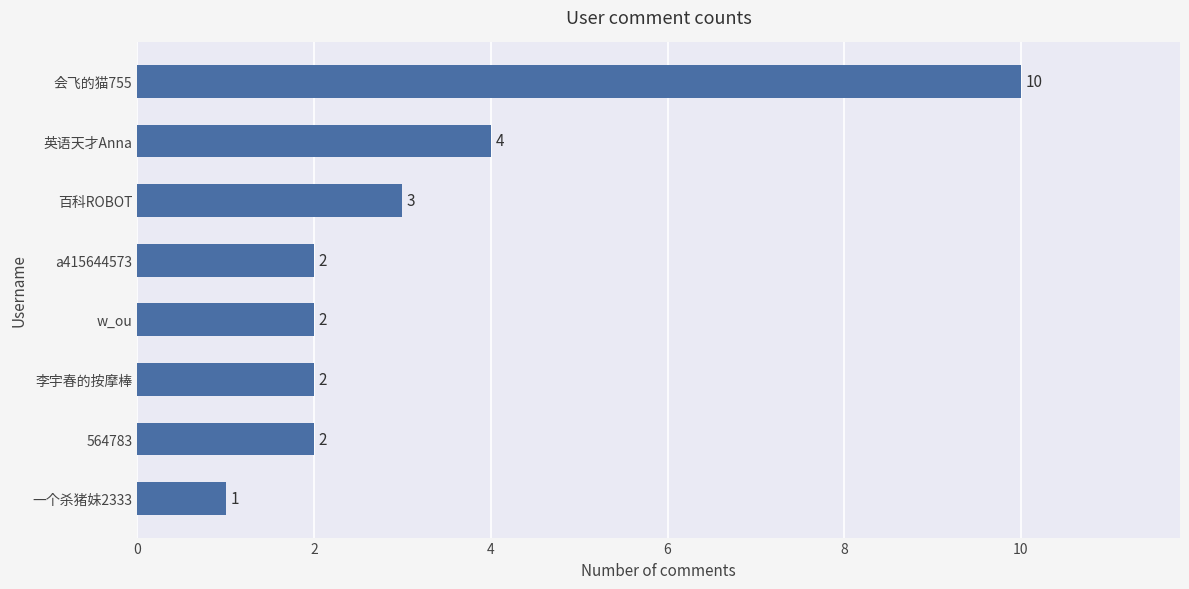

What is the average value?

3